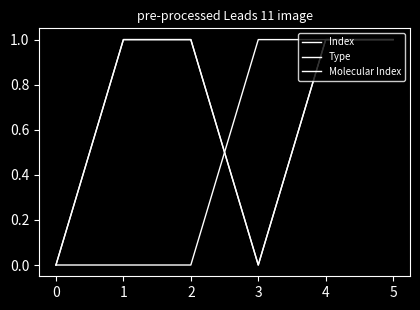

Does the chart have visible grid lines?

No